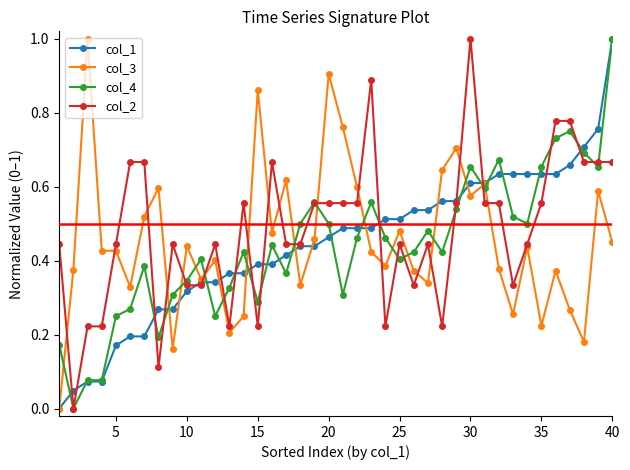

After their last crossing, which series has the higher values: col_3 or col_4?

col_4